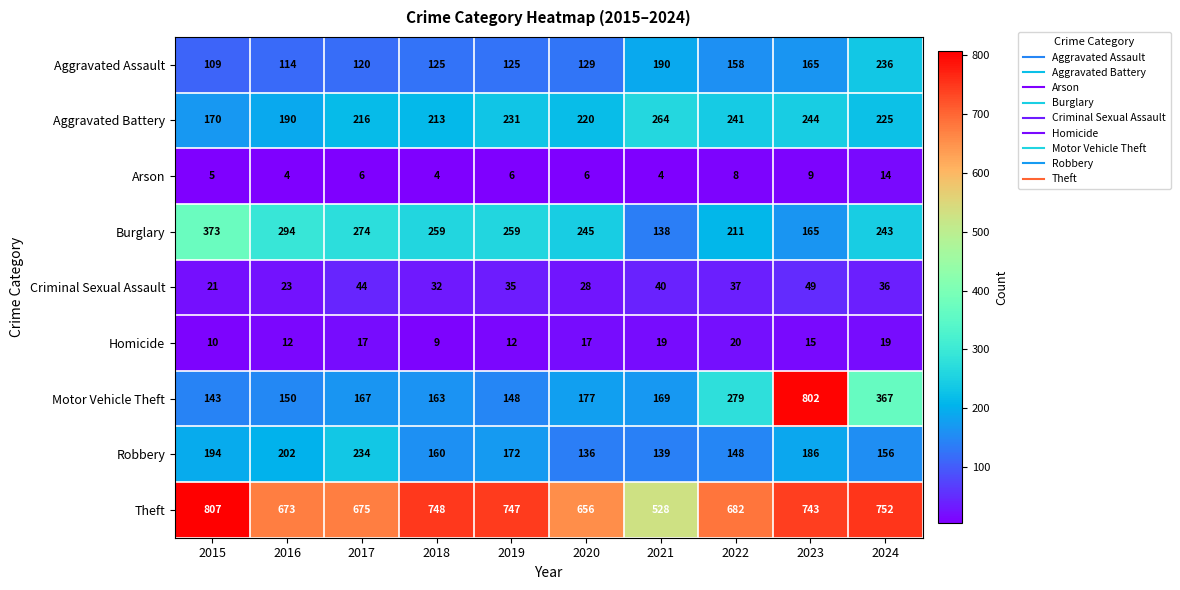

Where does the Aggravated Battery series first go above 225?

2019